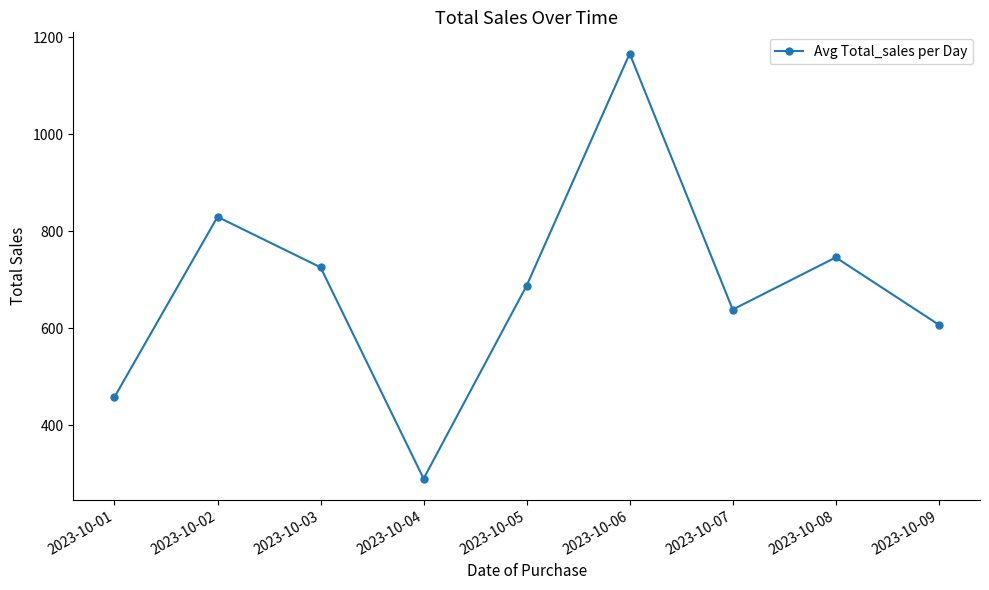

What is the difference between the second highest and second lowest values?

371.7